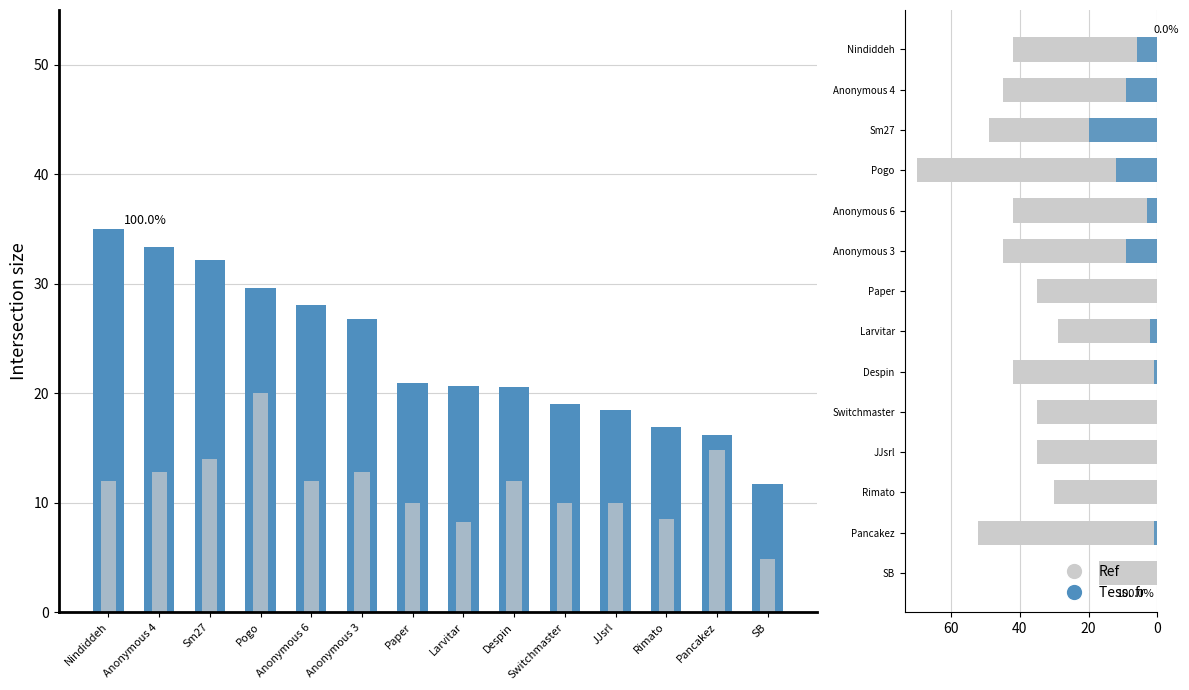

What is the label of the 11th bar from the left?

JJsrl